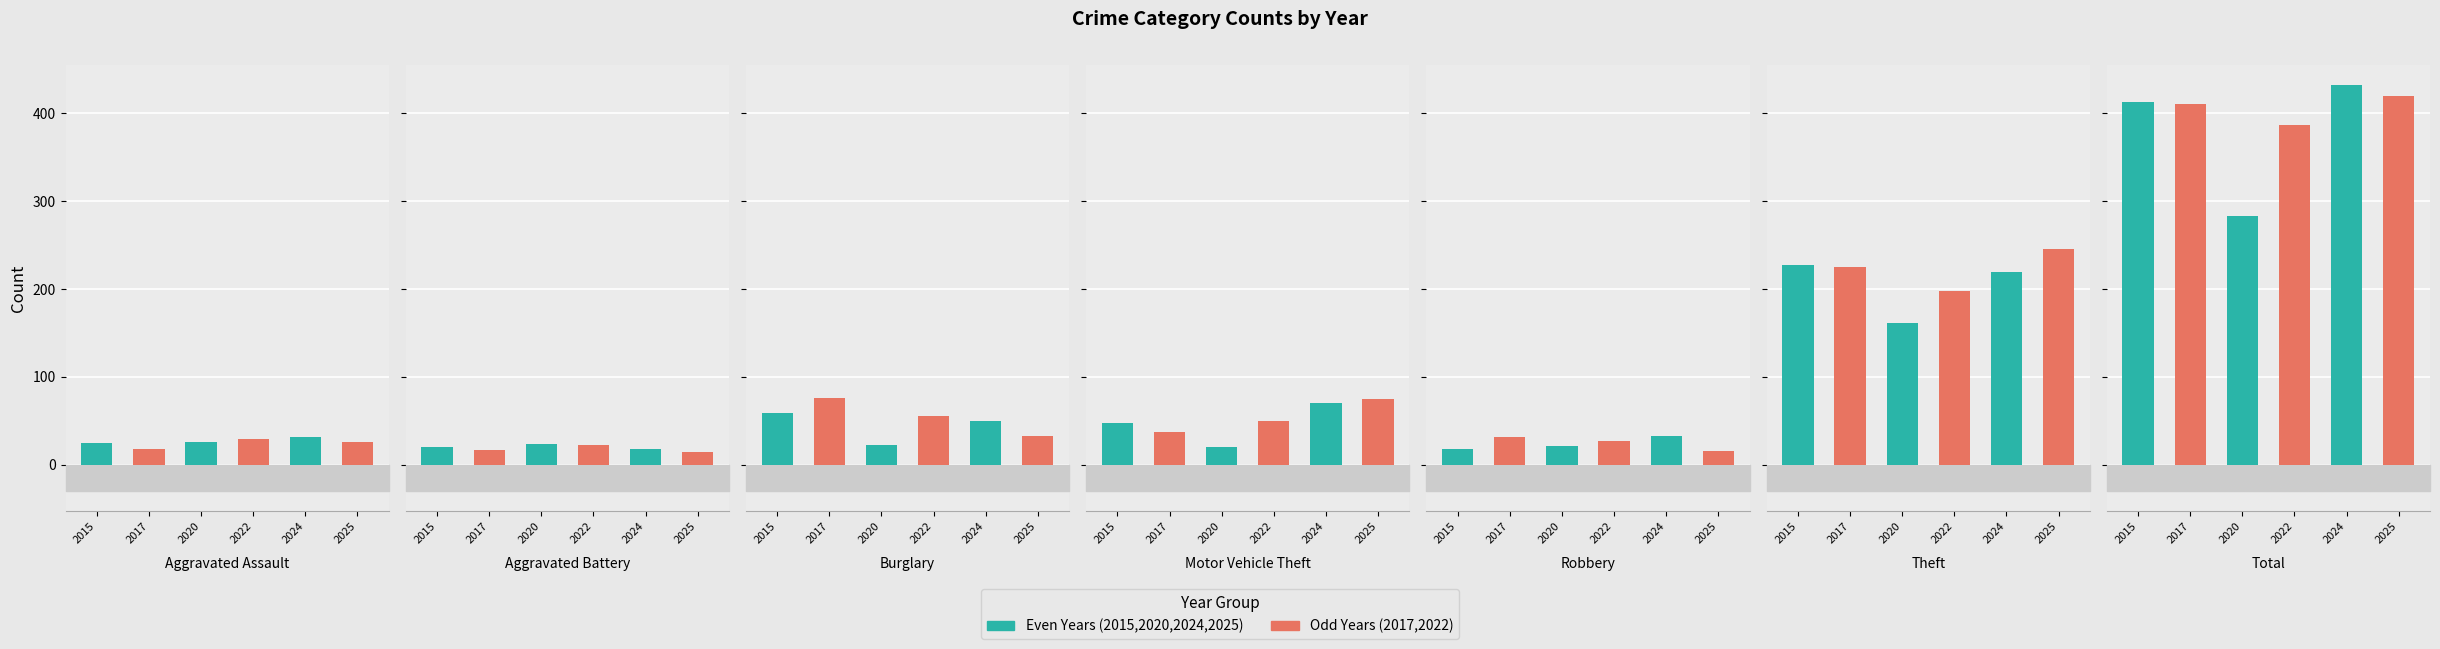

True or false: 2017 has a value of 603 at Total.

False